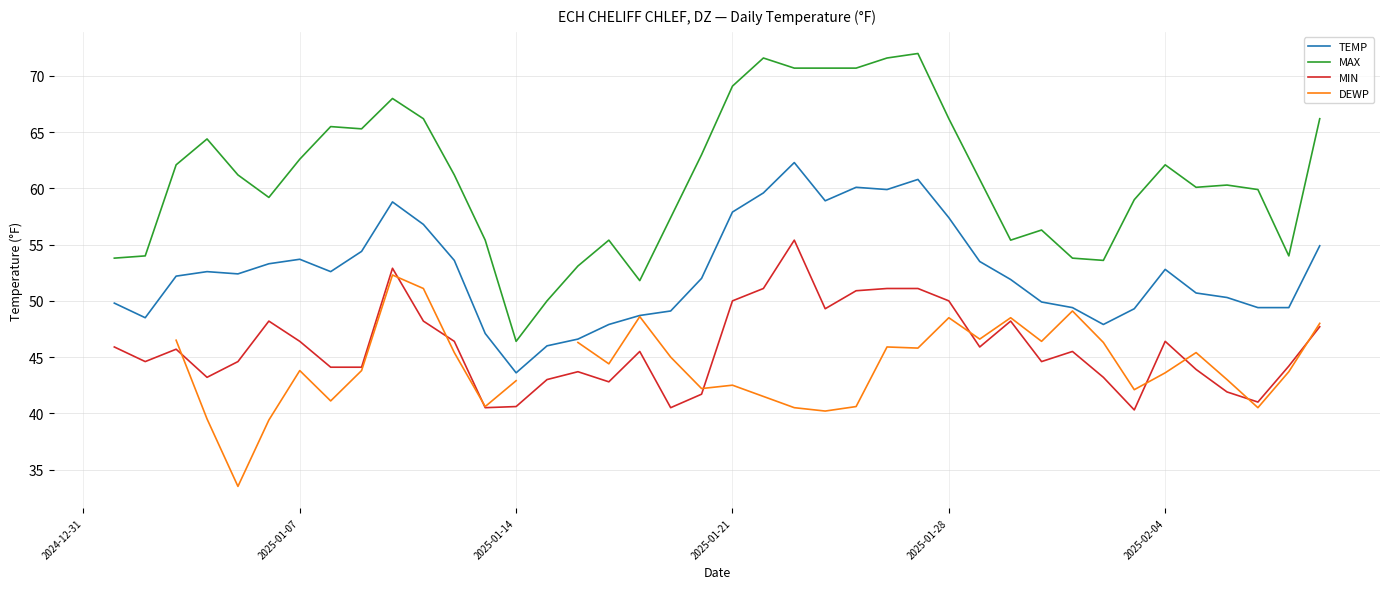

True or false: MIN and MAX cross at least once.

False